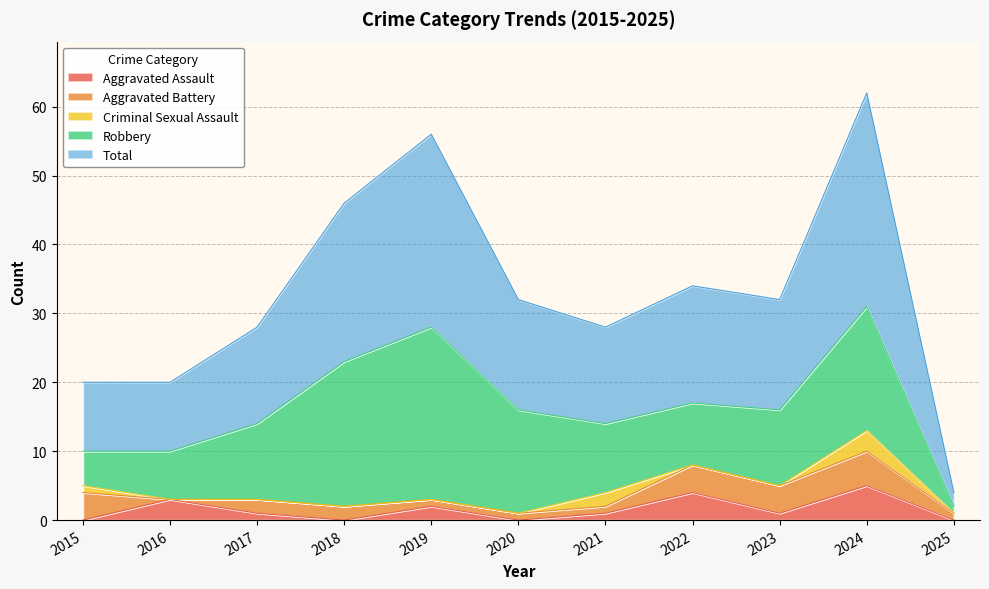

How many categories are shown in the chart?

11